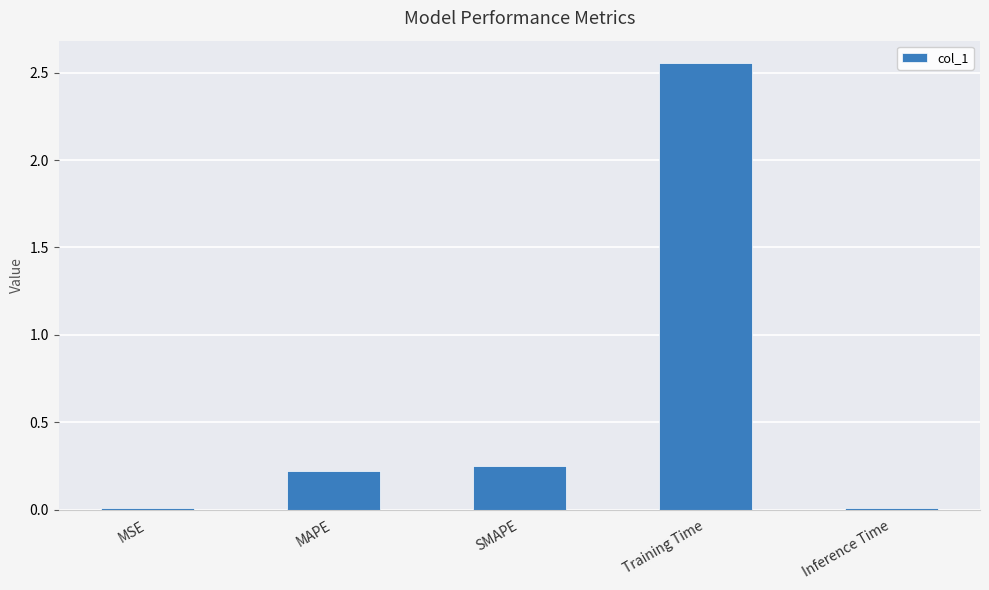

How many series are shown in this chart?

1